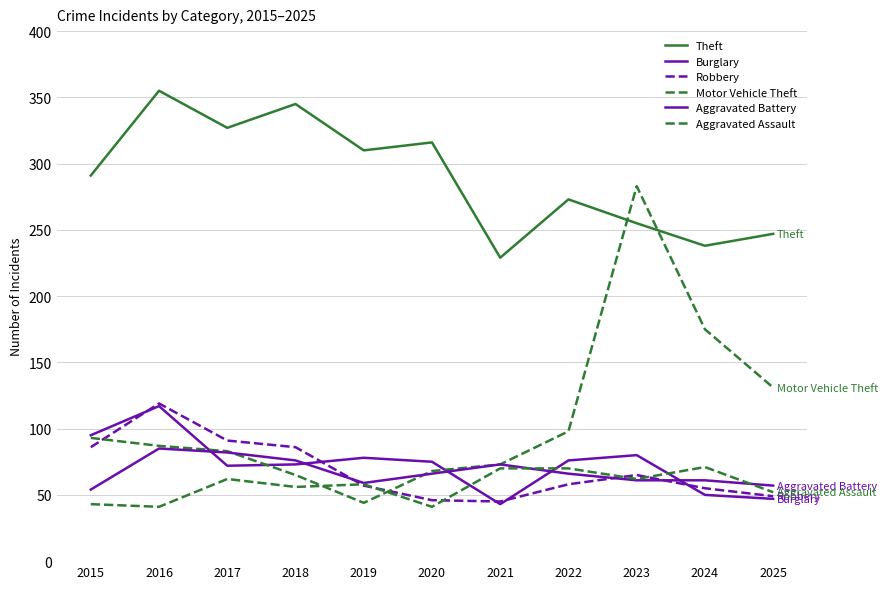

Reading left to right, extract all data points from this chart.

Theft: 2015=291	2016=355	2017=327	2018=345	2019=310	2020=316	2021=229	2022=273	2023=255	2024=238	2025=247
Burglary: 2015=95	2016=117	2017=72	2018=73	2019=78	2020=75	2021=43	2022=76	2023=80	2024=50	2025=47
Robbery: 2015=86	2016=119	2017=91	2018=86	2019=57	2020=46	2021=45	2022=58	2023=65	2024=55	2025=49
Motor Vehicle Theft: 2015=93	2016=87	2017=83	2018=65	2019=44	2020=68	2021=73	2022=98	2023=283	2024=175	2025=131
Aggravated Battery: 2015=54	2016=85	2017=82	2018=76	2019=59	2020=66	2021=73	2022=66	2023=61	2024=61	2025=57
Aggravated Assault: 2015=43	2016=41	2017=62	2018=56	2019=58	2020=41	2021=70	2022=70	2023=62	2024=71	2025=52